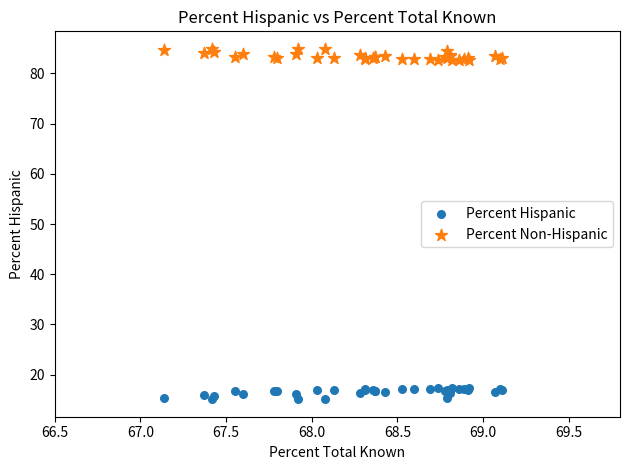

Which series reaches the maximum Y coordinate?

Percent Non-Hispanic